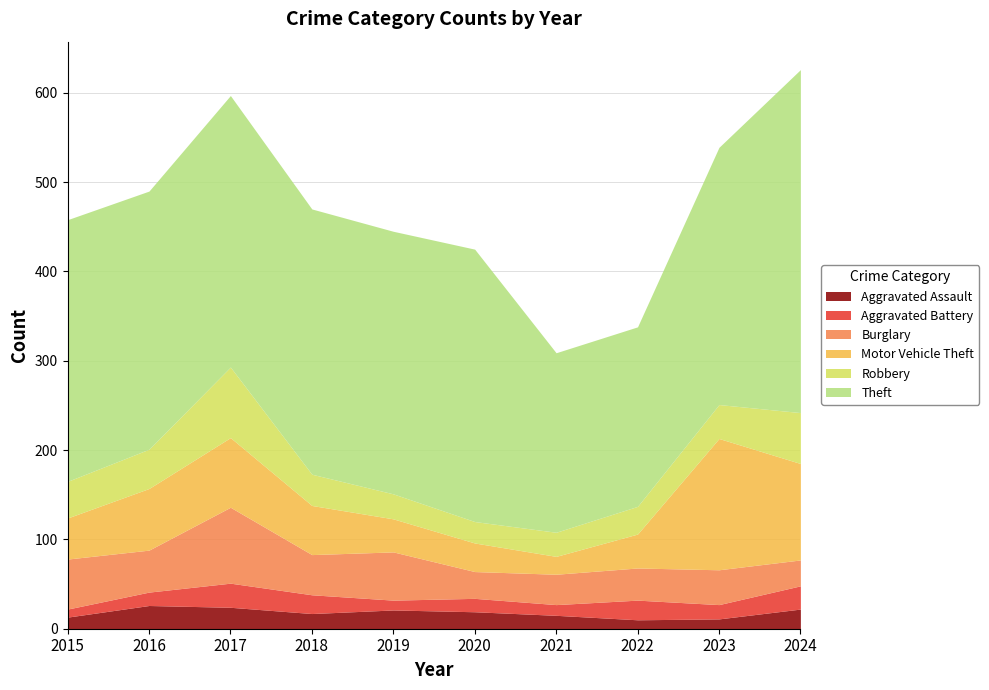

What is the lowest value of the Aggravated Battery series?

9